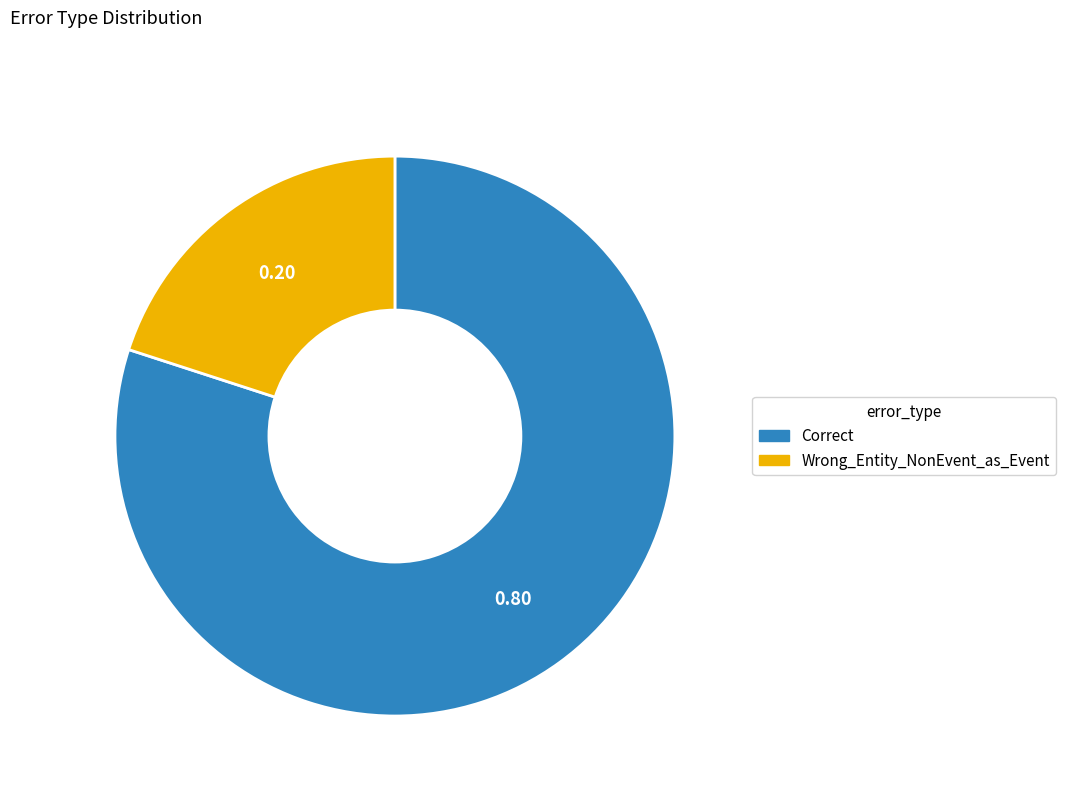

Do Wrong_Entity_NonEvent_as_Event and Correct together represent more than half of the pie?

Yes